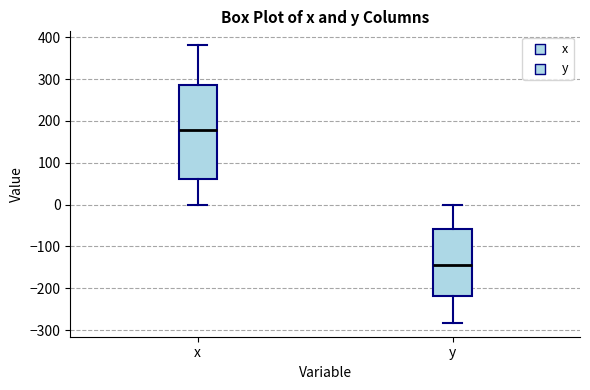

Reading left to right, read every box against the y-axis: the position of its median line, the range the box covers, and the ends of its whiskers. The values are not printed on the chart, so give them approximately, as read against the axis.

x: median 180, box 60 to 290, whiskers 0 to 380
y: median -140, box -220 to -60, whiskers -280 to 0